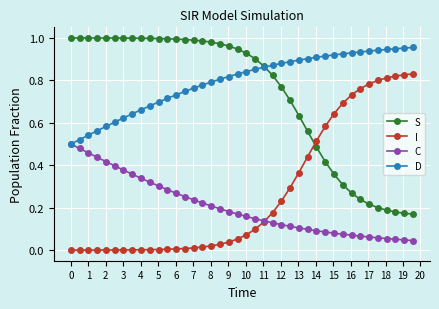

After their last crossing, which series has the higher values: S or I?

I